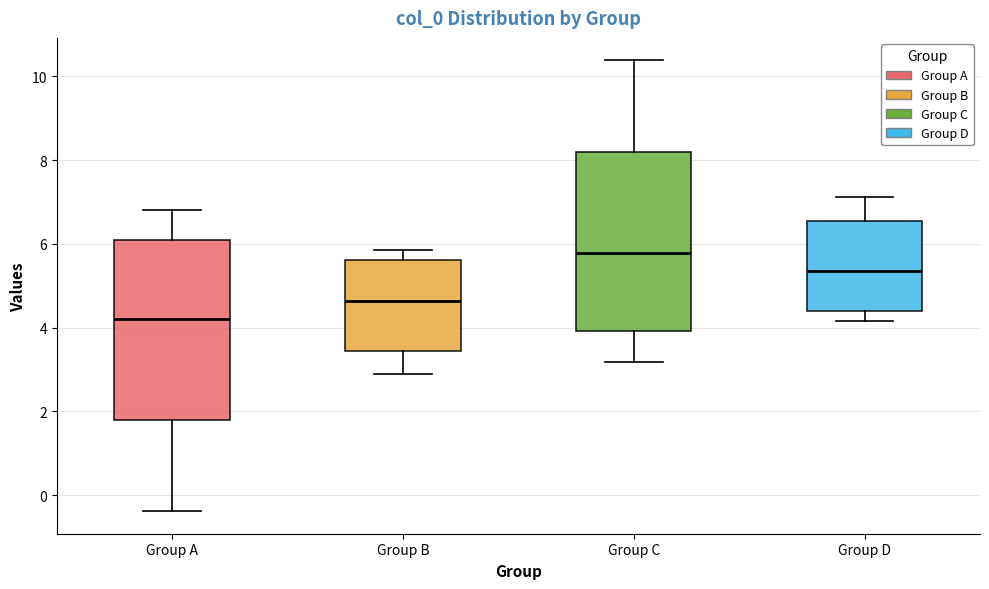

Which box has the highest median line?

Group C